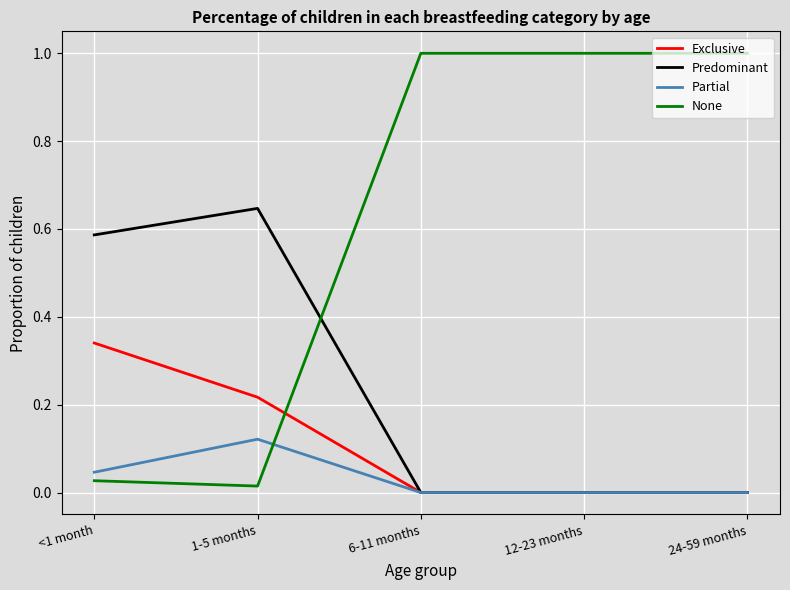

True or false: None has a value of 0.0 at <1 month.

True